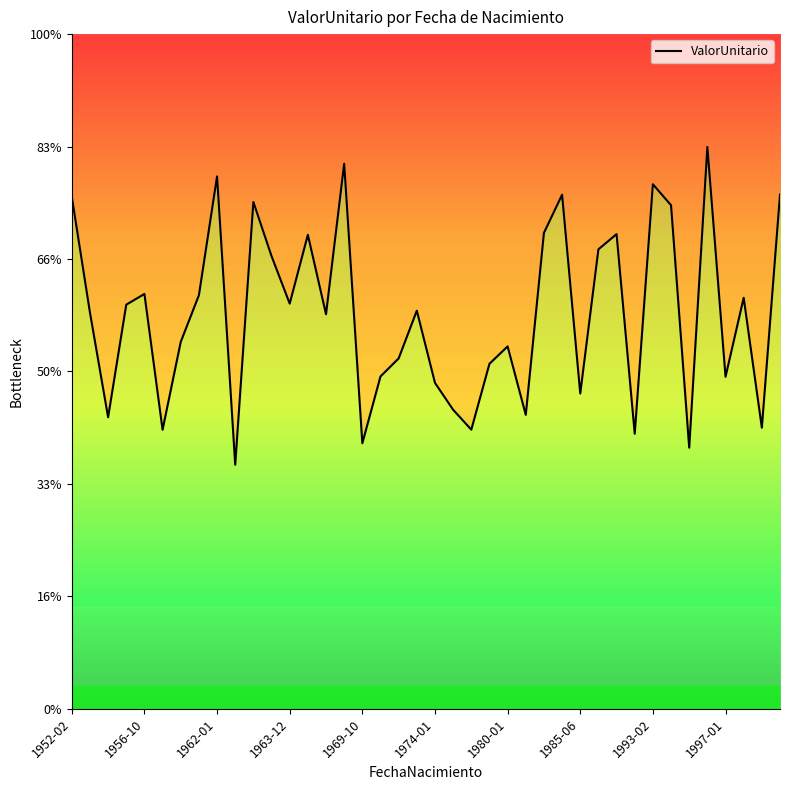

How many interior local valleys (lower than both neighbors) does the data have?

13